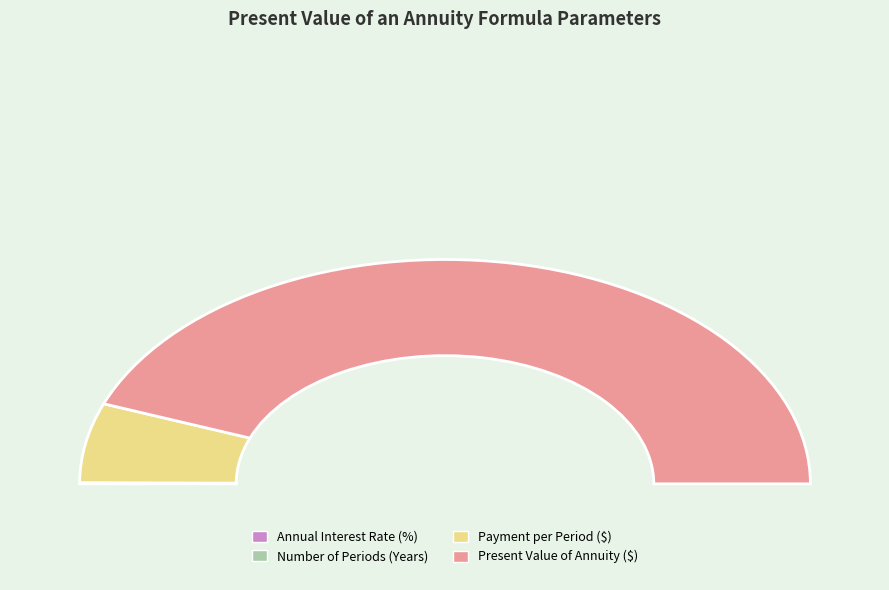

Count the number of slices in the pie.

4